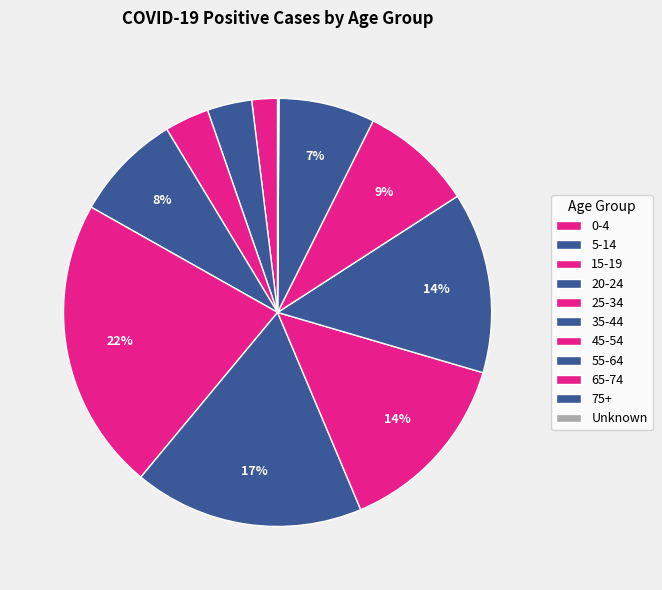

Is there a majority slice in this chart?

No